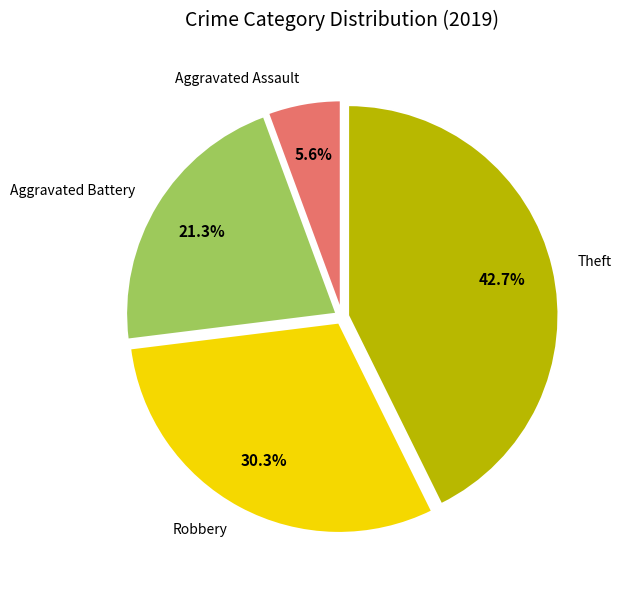

True or false: Robbery accounts for 18% of the total.

False